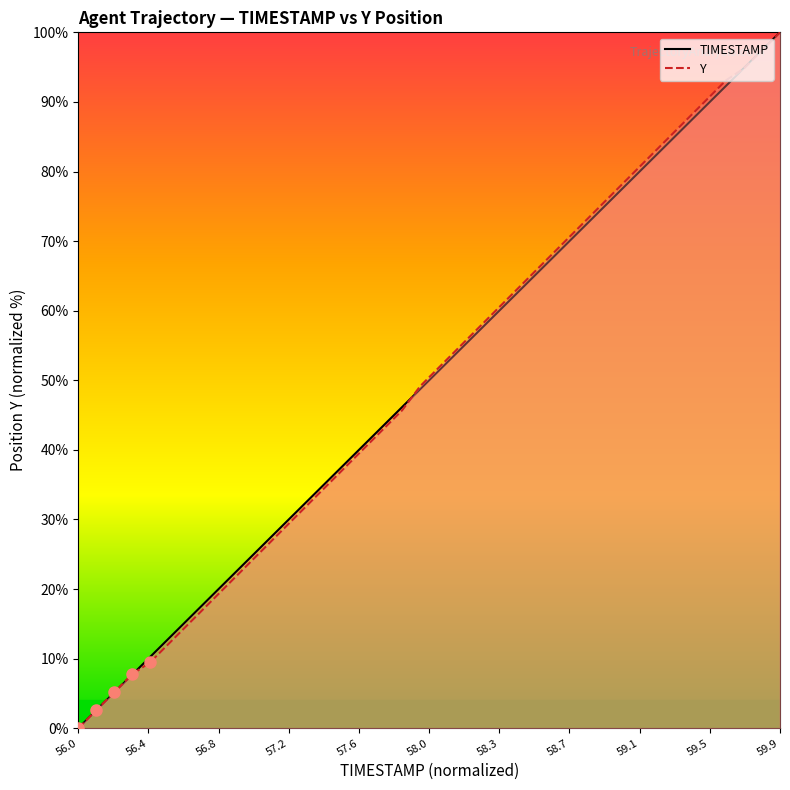

What is the sum of all Y values?

2001.7